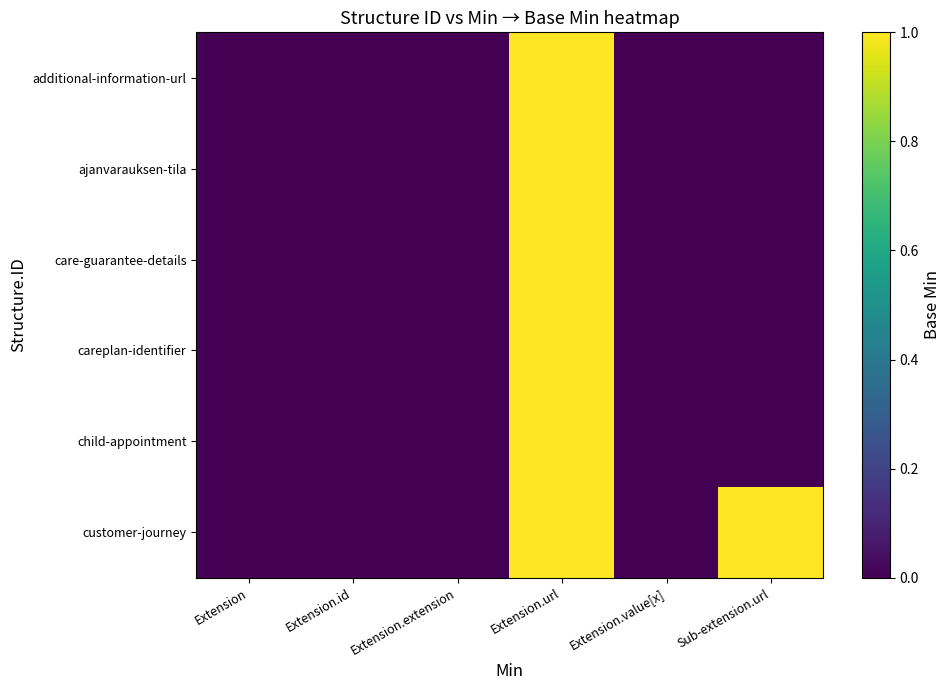

Rank the series at Extension.extension from highest to lowest value.

additional-information-url, ajanvarauksen-tila, care-guarantee-details, careplan-identifier, child-appointment, customer-journey